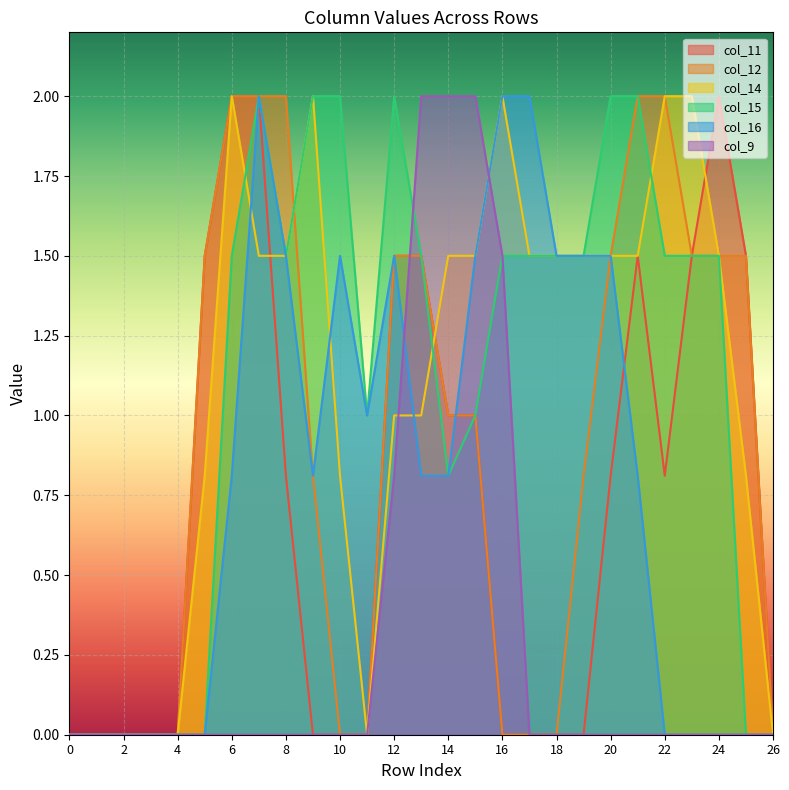

What is the spread (max minus min) of values at 6?

2.0